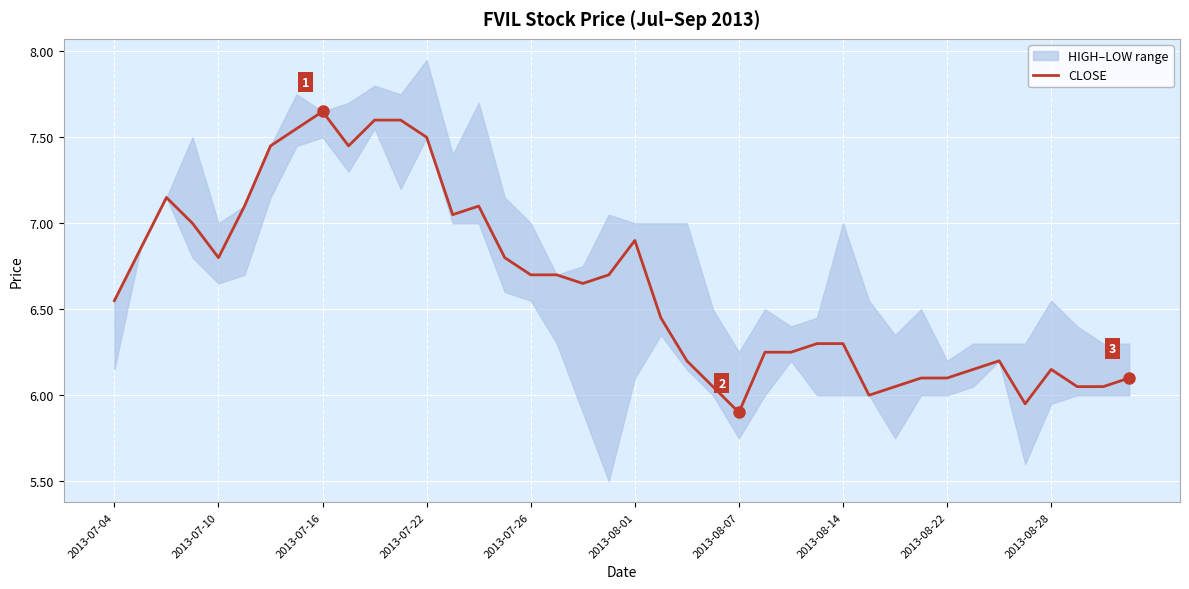

Is it true that CLOSE equals 10.3 at 2013-07-04?

False